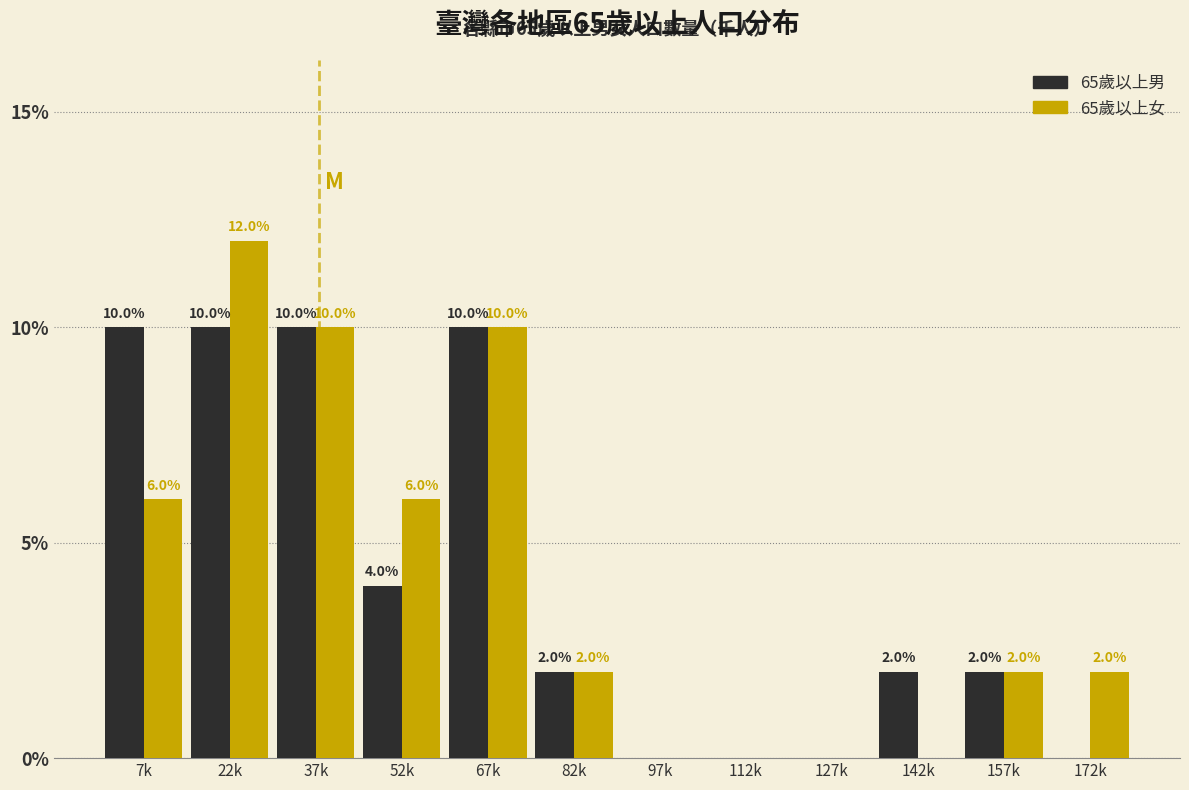

Reading right to left, extract all data points from this chart.

65歲以上男: 172k=0	157k=2	142k=2	127k=0	112k=0	97k=0	82k=2	67k=10	52k=4	37k=10	22k=10	7k=10
65歲以上女: 172k=2	157k=2	142k=0	127k=0	112k=0	97k=0	82k=2	67k=10	52k=6	37k=10	22k=12	7k=6